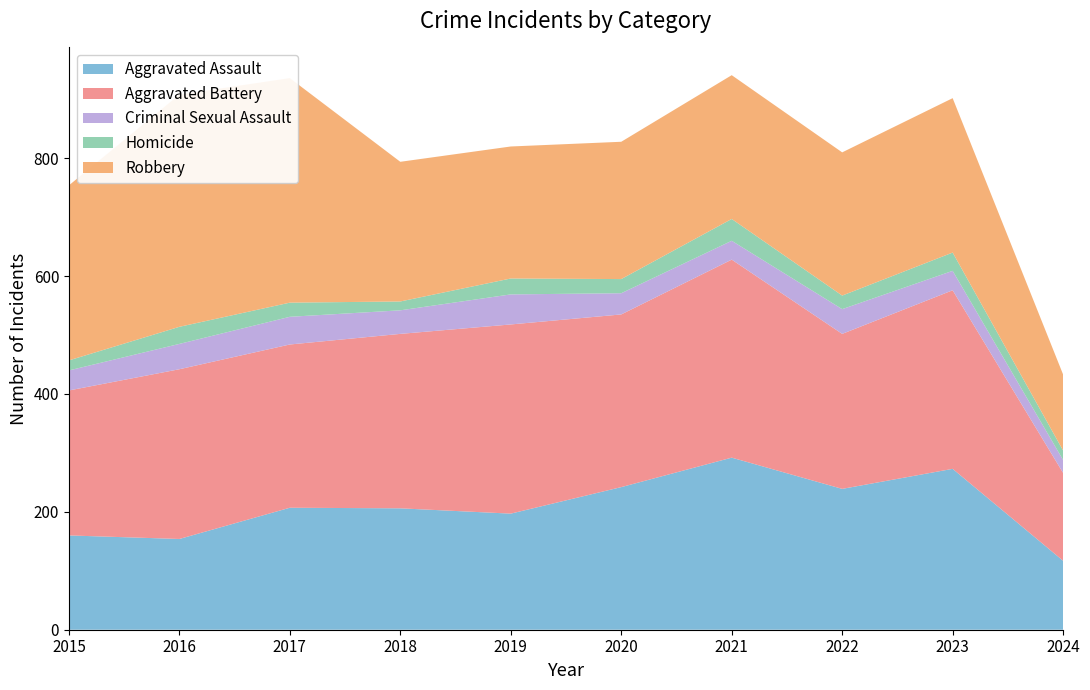

Reading left to right, extract all data points from this chart.

Aggravated Assault: 160	154	207	206	197	242	292	239	273	117
Aggravated Battery: 246	288	277	296	321	293	336	263	303	149
Criminal Sexual Assault: 34	43	47	40	51	36	32	42	33	22
Homicide: 17	29	24	15	27	24	37	23	31	16
Robbery: 297	394	381	237	224	233	244	243	262	129